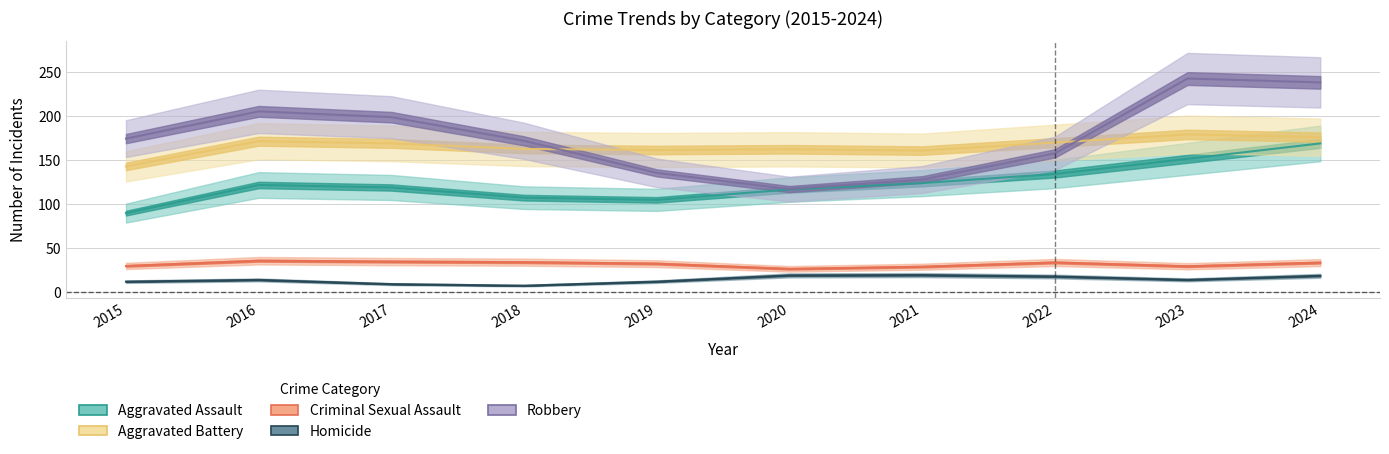

How many values in the Homicide series exceed 16?

4